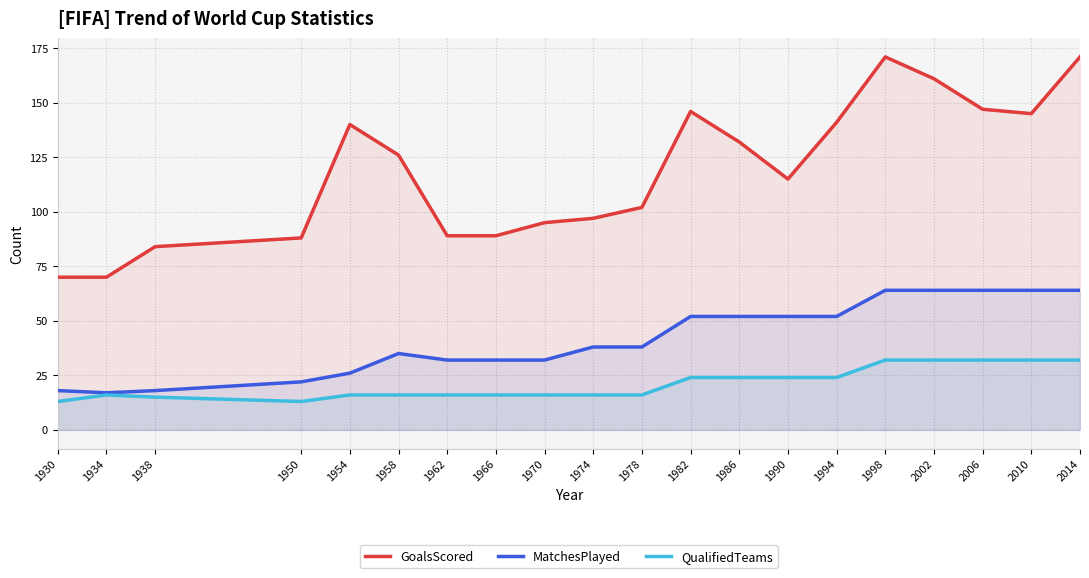

What is the difference between the MatchesPlayed values at 1938 and 1974?

20